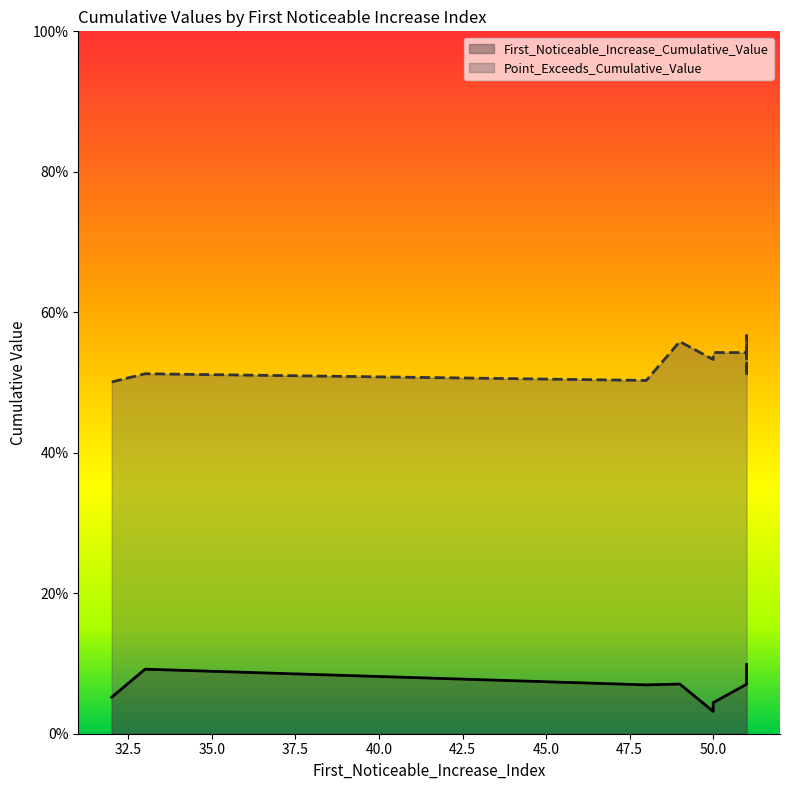

At how many categories does at least one series exceed 0?

10